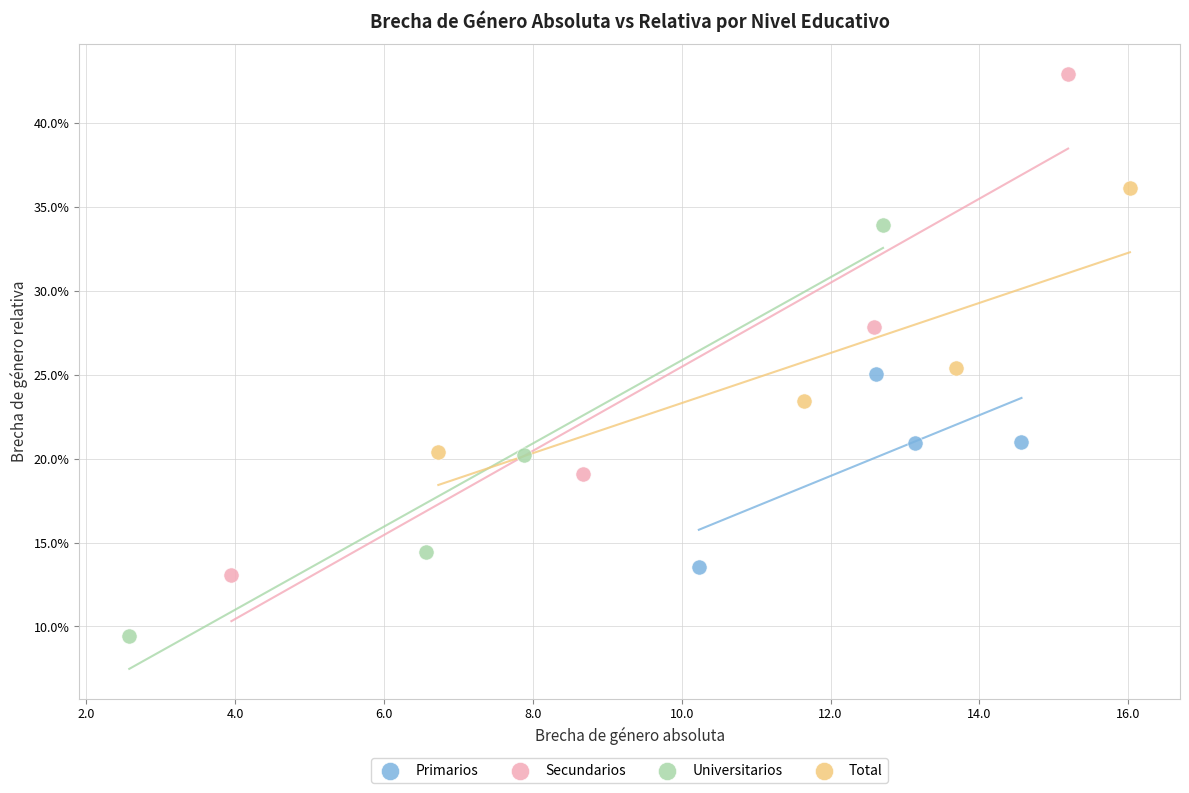

Which series has the widest spread of Y values?

Secundarios